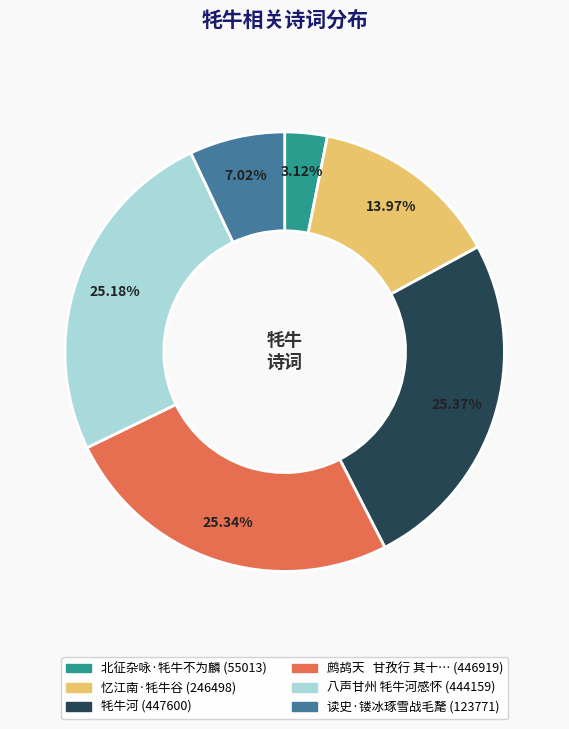

To the nearest percent, what is the difference between the largest and smallest slice percentages?

22%